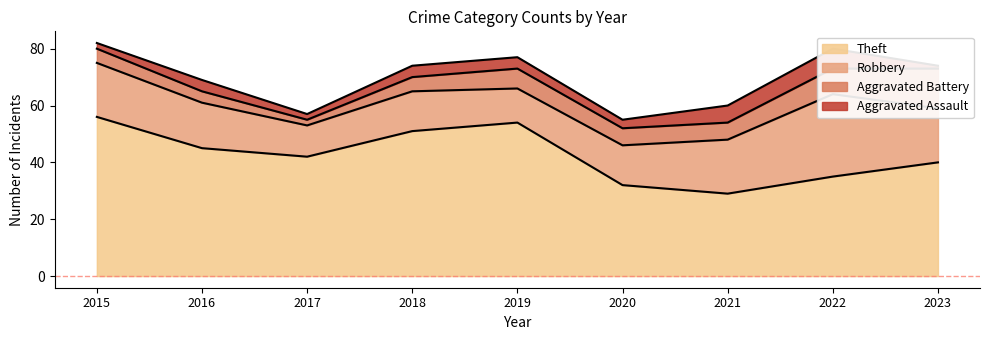

True or false: Robbery and Aggravated Assault intersect in this chart.

False